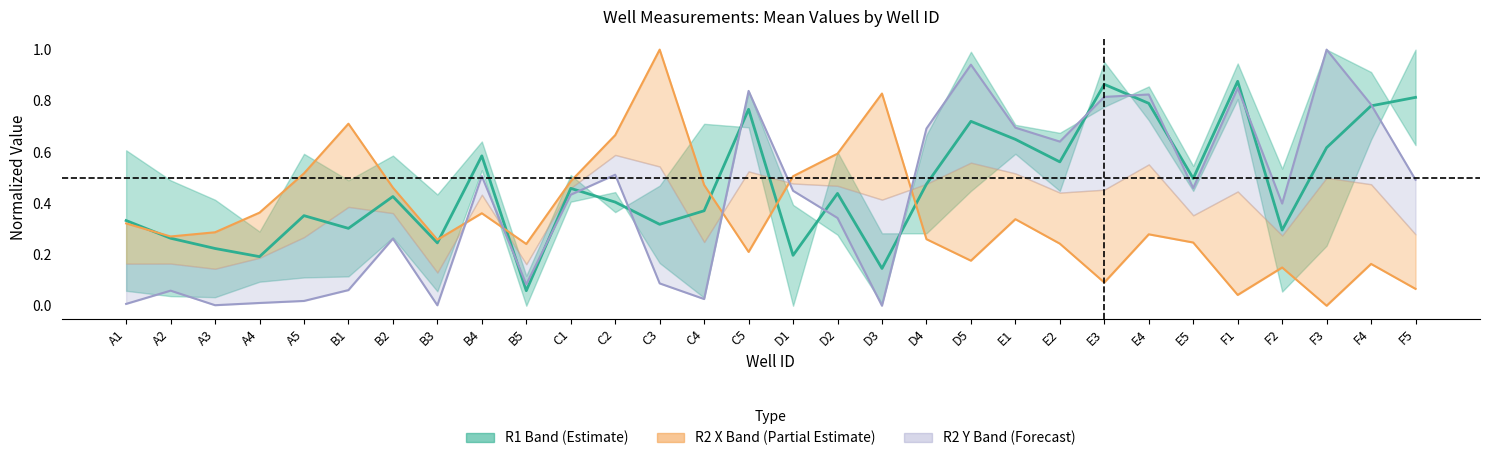

Where do R2 Mean X and R1 Mean first cross each other?

A1 and A2